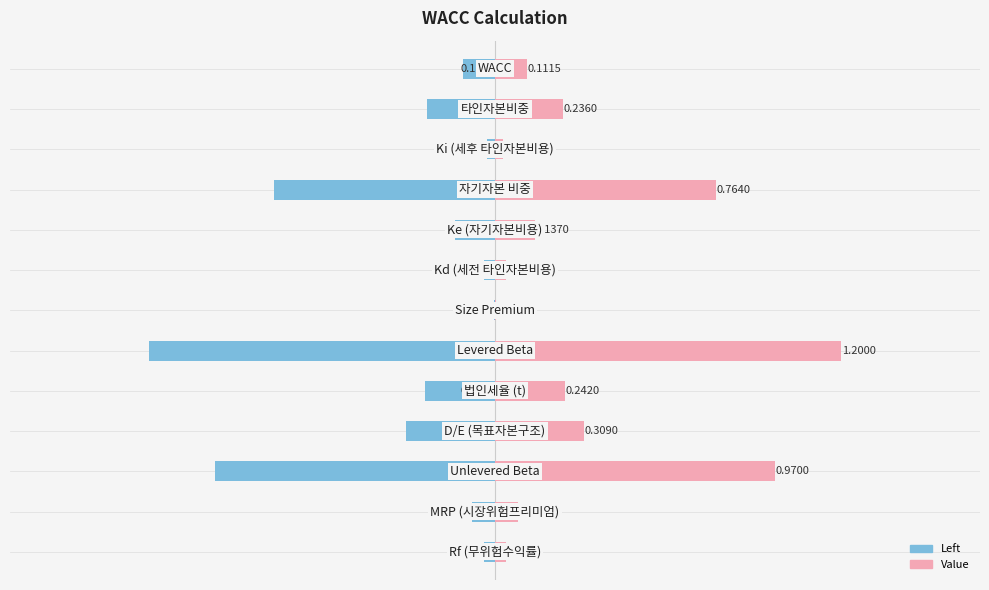

At how many categories does at least one series exceed 0?

13